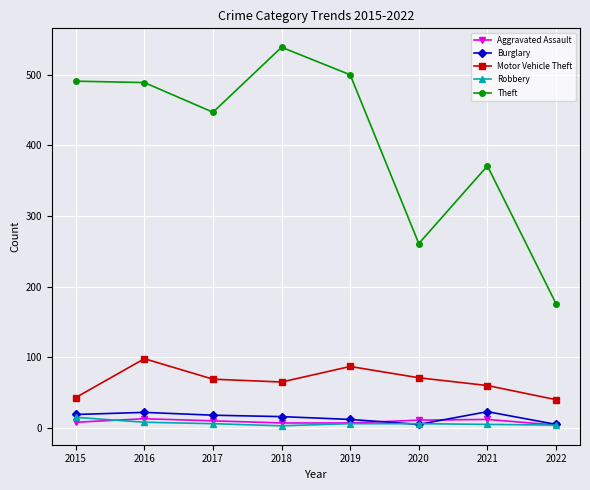

How many lines are shown in the chart?

5